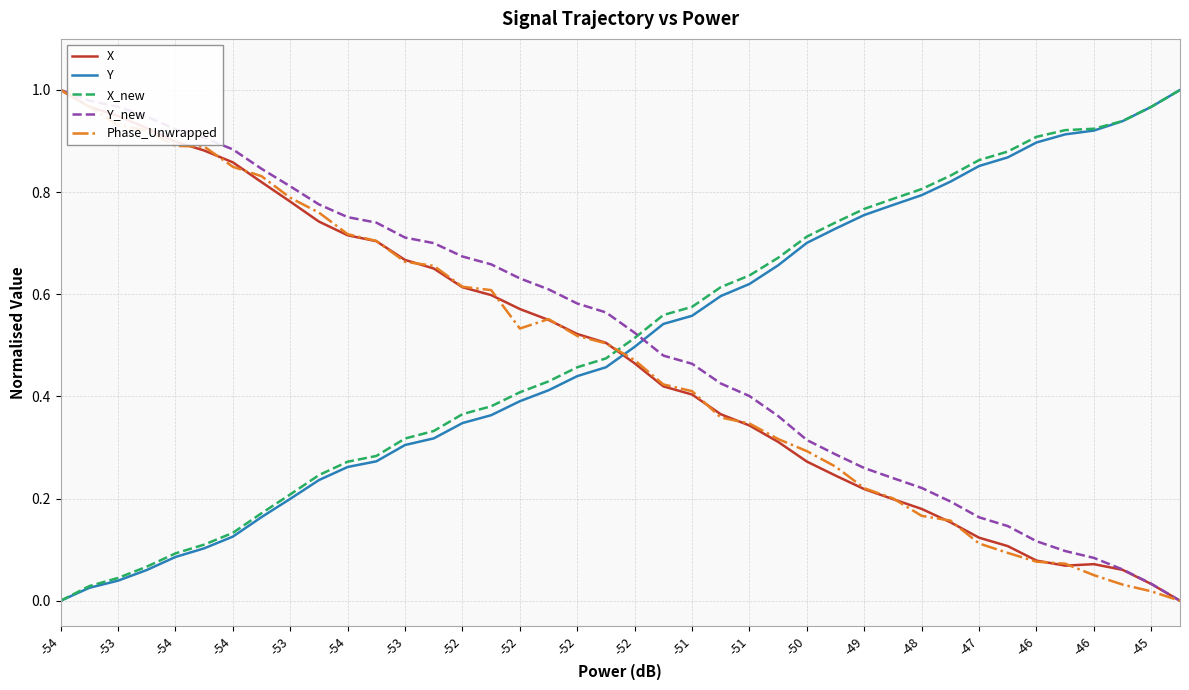

How many intersections are there between Y_new and X_new?

1